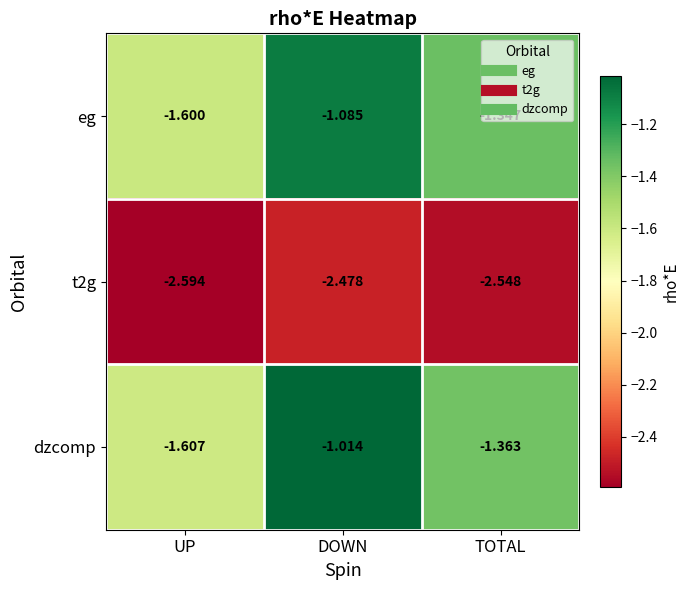

Which series changed the most between DOWN and TOTAL?

dzcomp